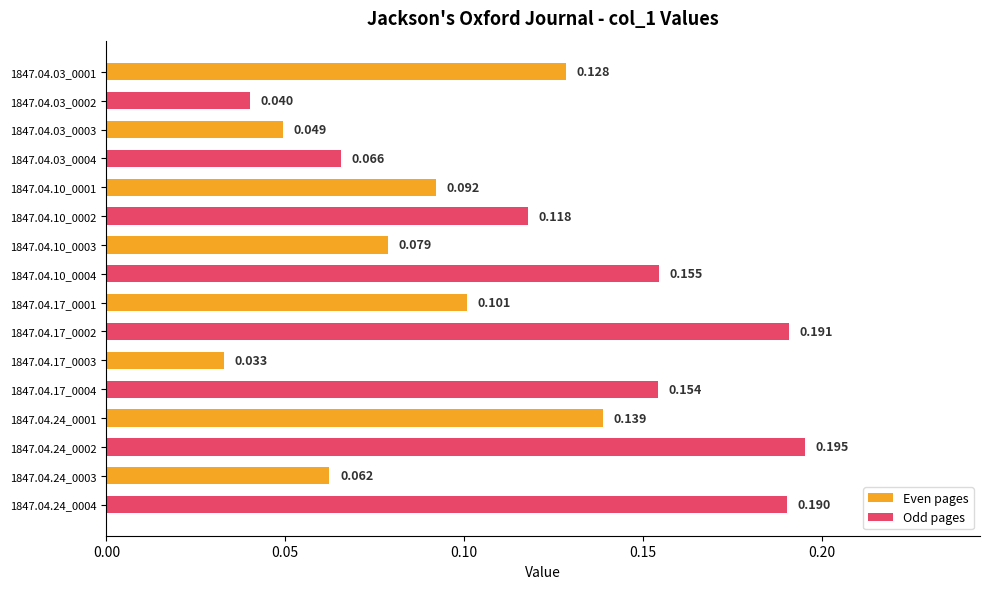

Which series has the largest total across all categories?

Odd pages